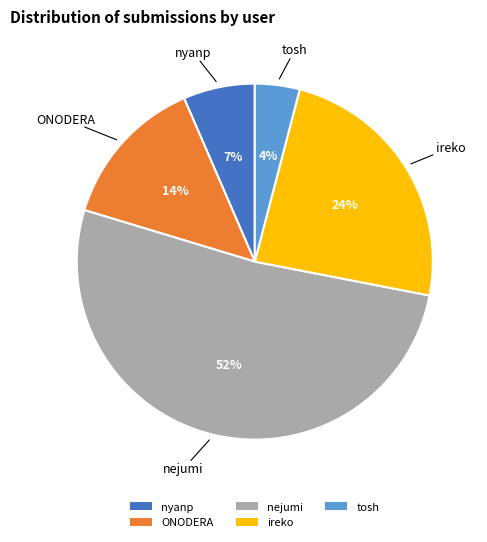

Is there any slice that represents more than half of the pie?

Yes